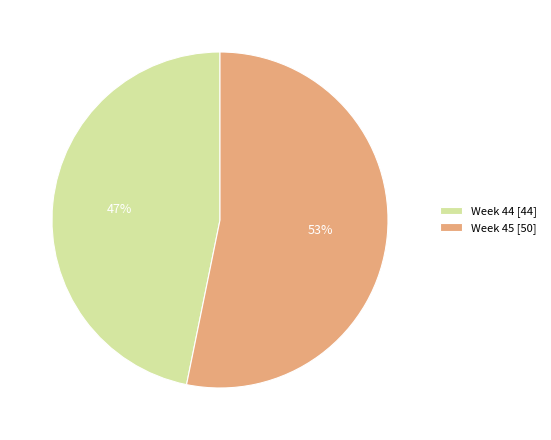

Combined, do Week 45 [50] and Week 44 [44] account for over 50%?

Yes